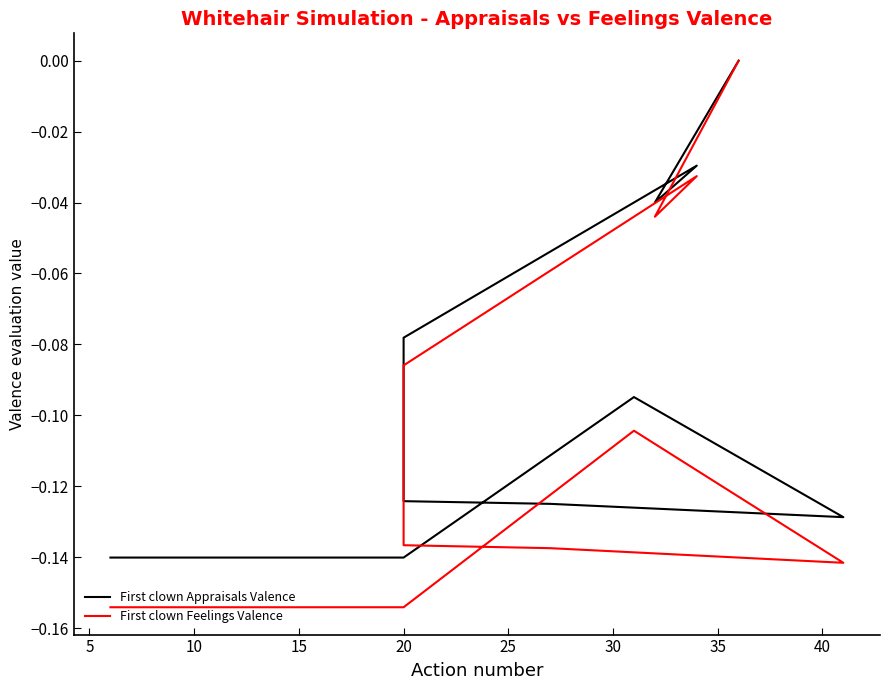

True or false: First clown Appraisals Valence and First clown Feelings Valence intersect in this chart.

False